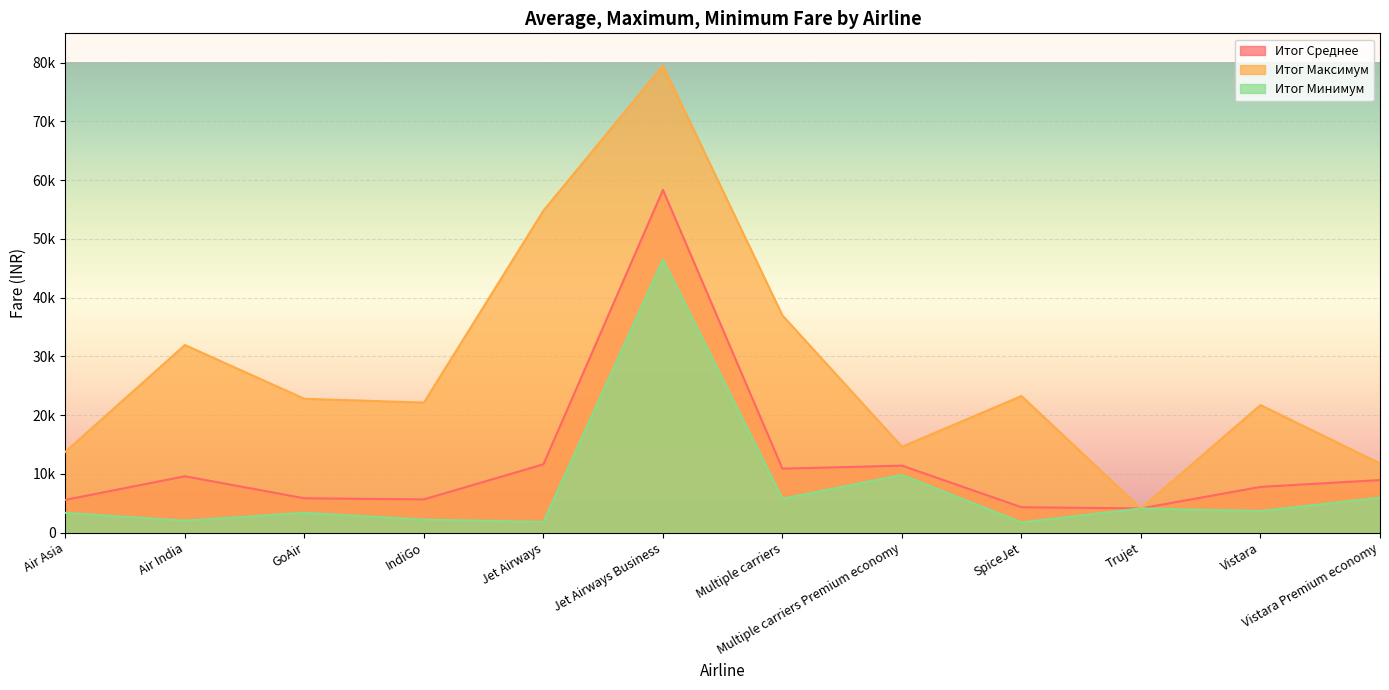

In Итог Среднее, how many points are lower than both neighbors (excluding endpoints)?

3